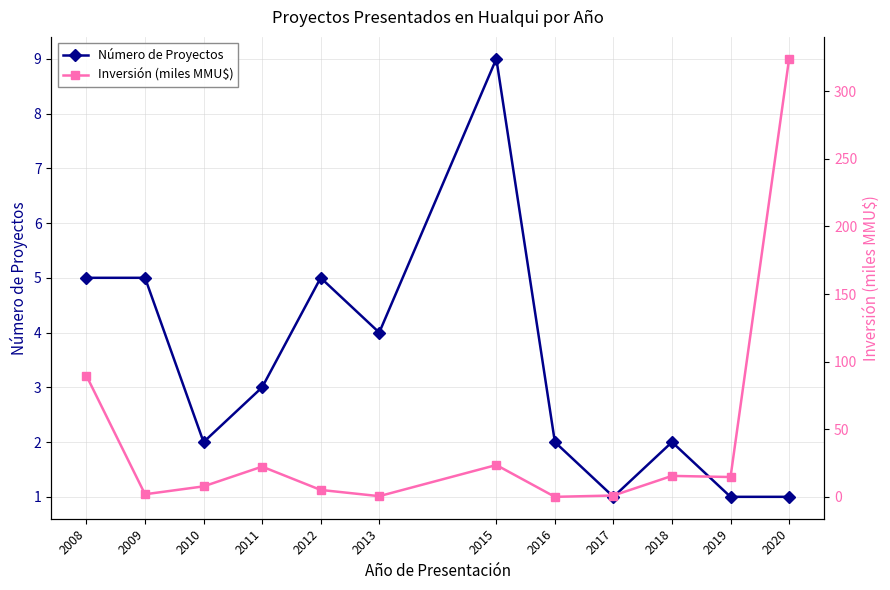

At which label does Número de Proyectos reach its minimum?

2017